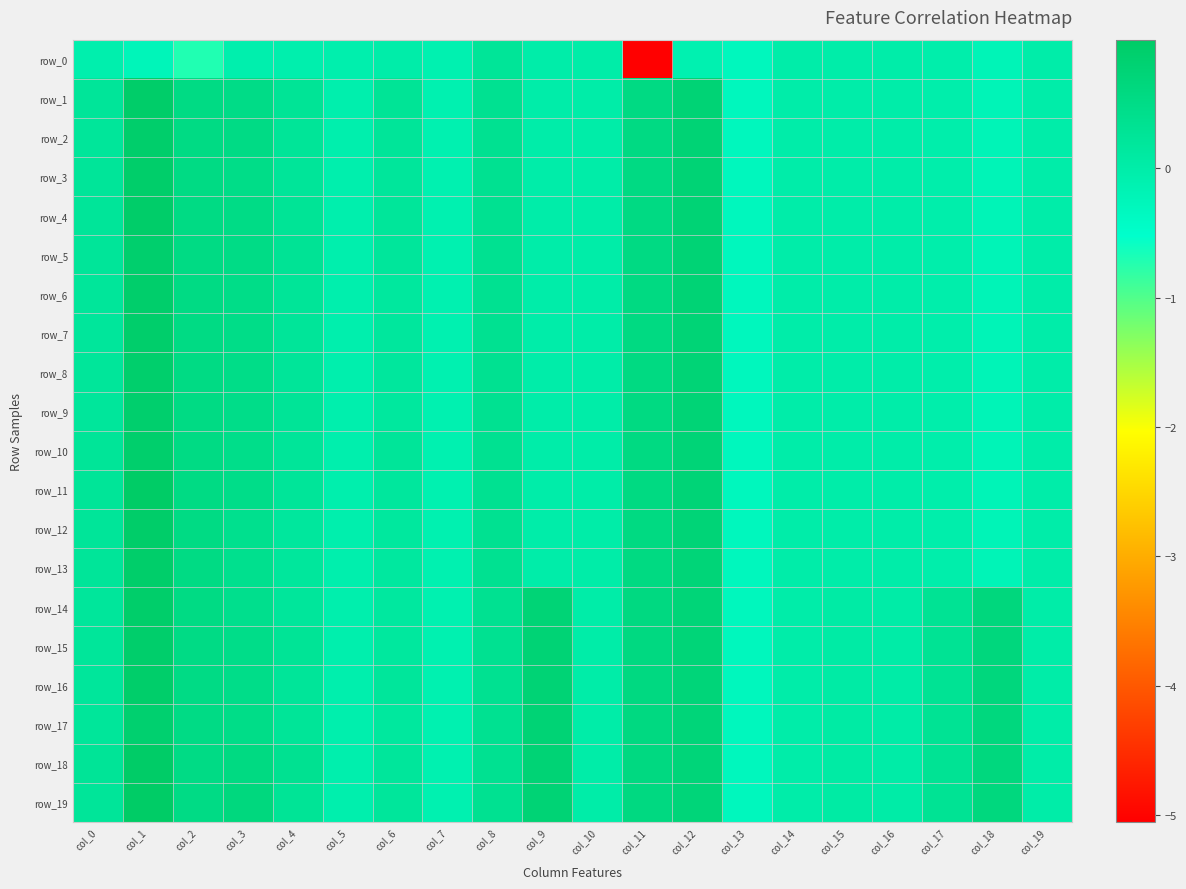

At which category is the sum across all series the highest?

col_1